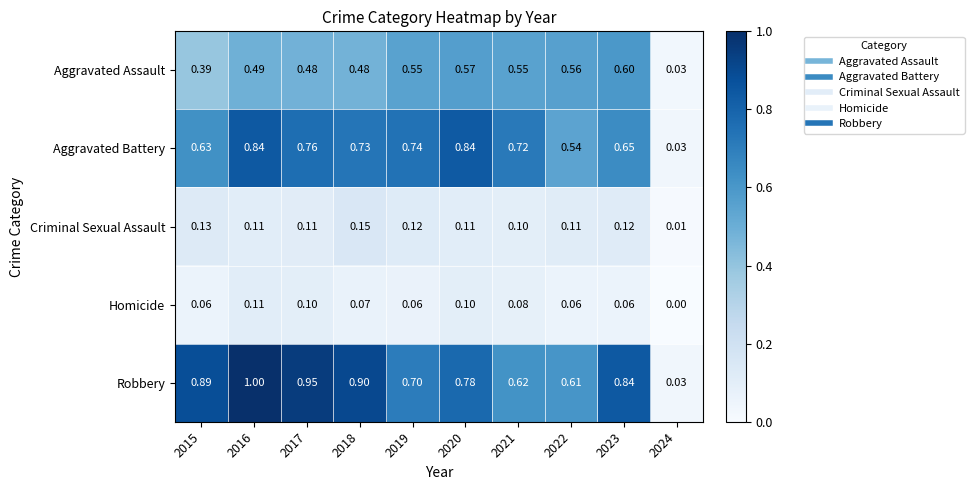

Which series has the largest range (max minus min)?

Robbery